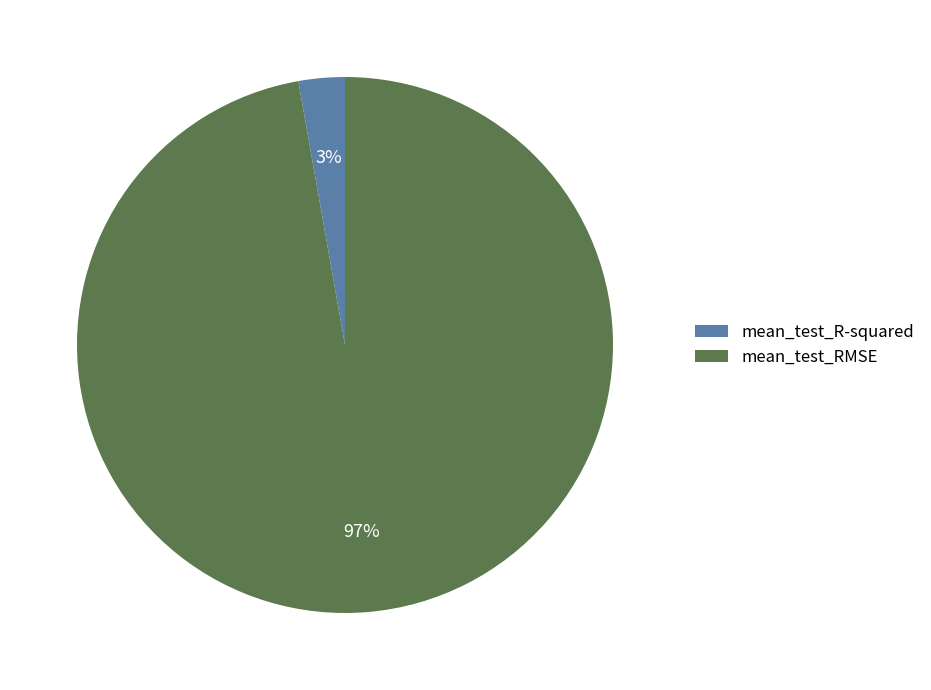

Which category accounts for the majority?

mean_test_RMSE